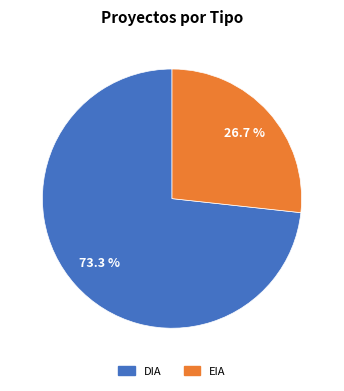

What is the majority slice?

DIA